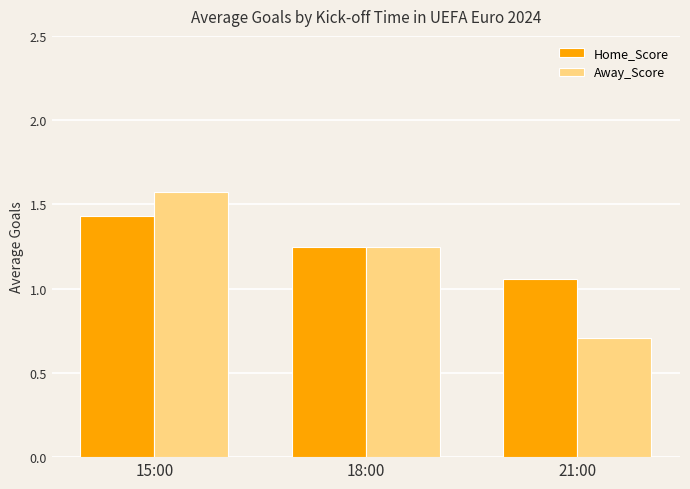

What is the spread (max minus min) of values at 15:00?

0.1